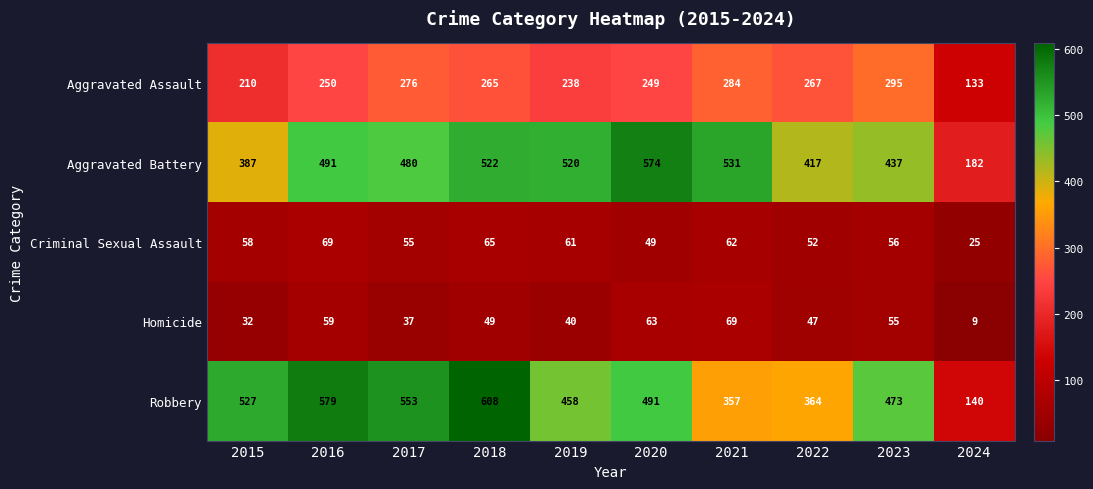

The value of Aggravated Assault at 2015 is 210. True or false?

True